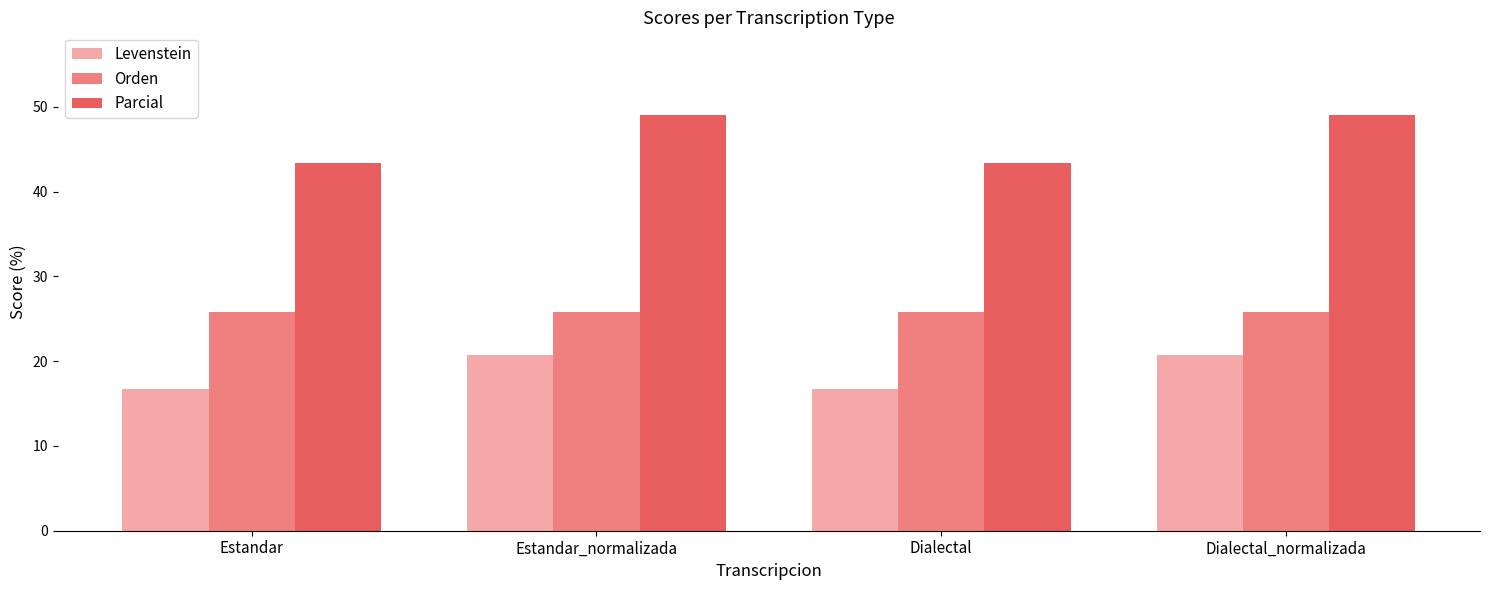

Are the bars grouped side by side (vs. stacked)?

Yes